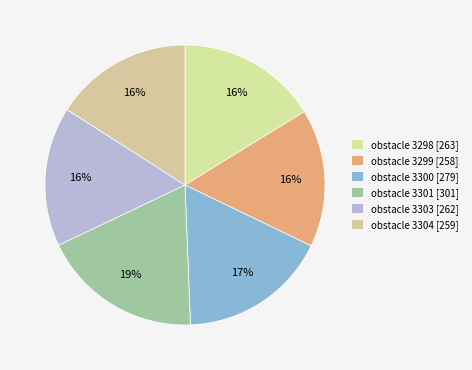

Count the number of slices in the pie.

6